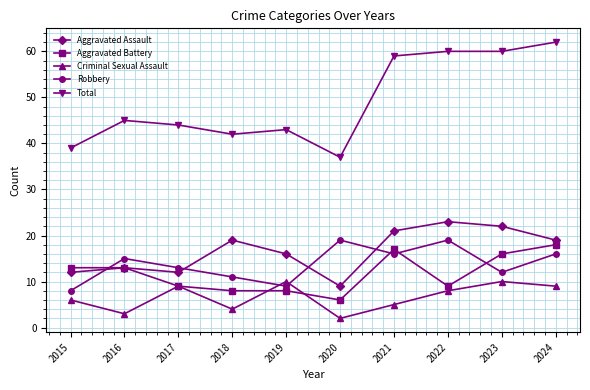

Which series has the largest range (max minus min)?

Total